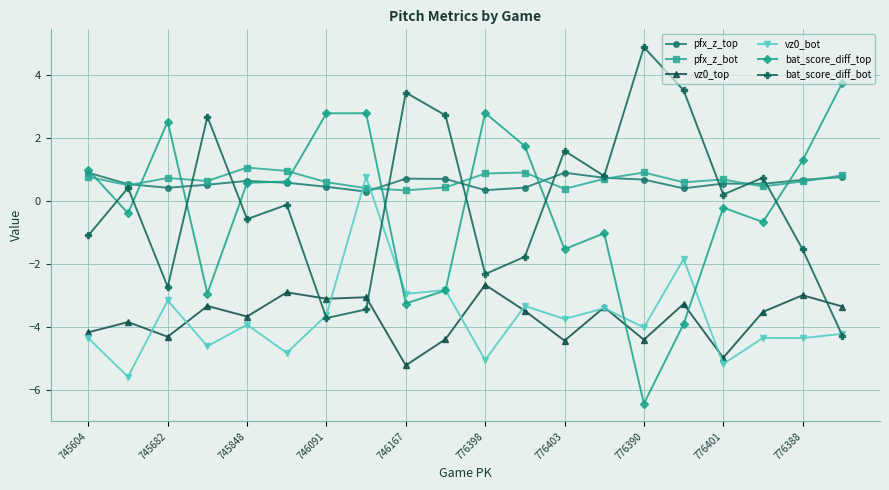

At how many categories does at least one series exceed -2?

20